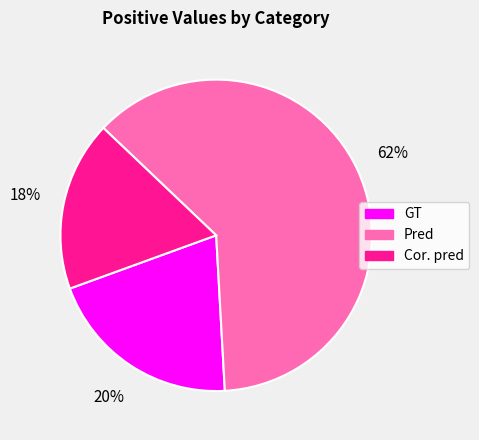

What is the smallest slice in the pie chart?

Cor. pred